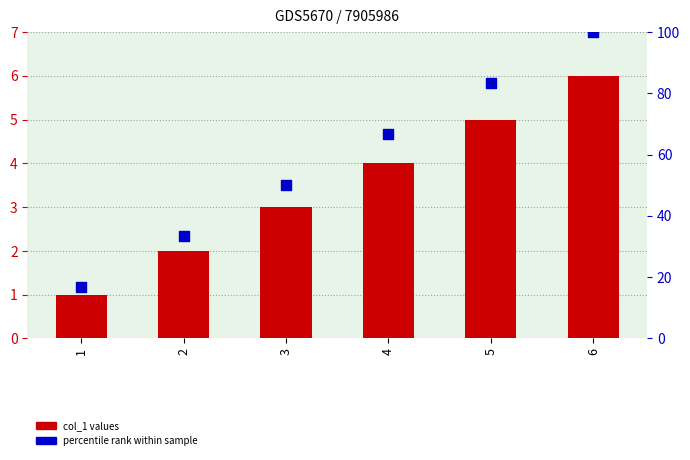

What are all the series names shown in the legend?

col_1, percentile rank